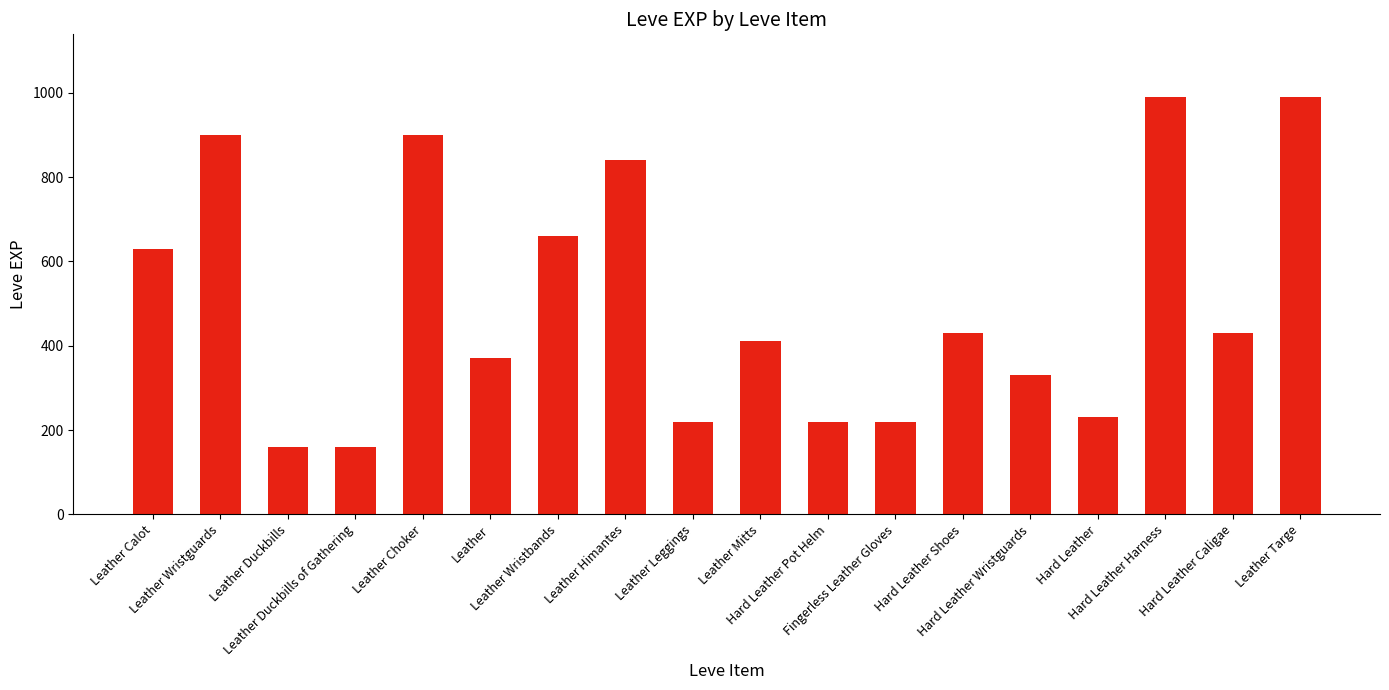

What is the average value?

505